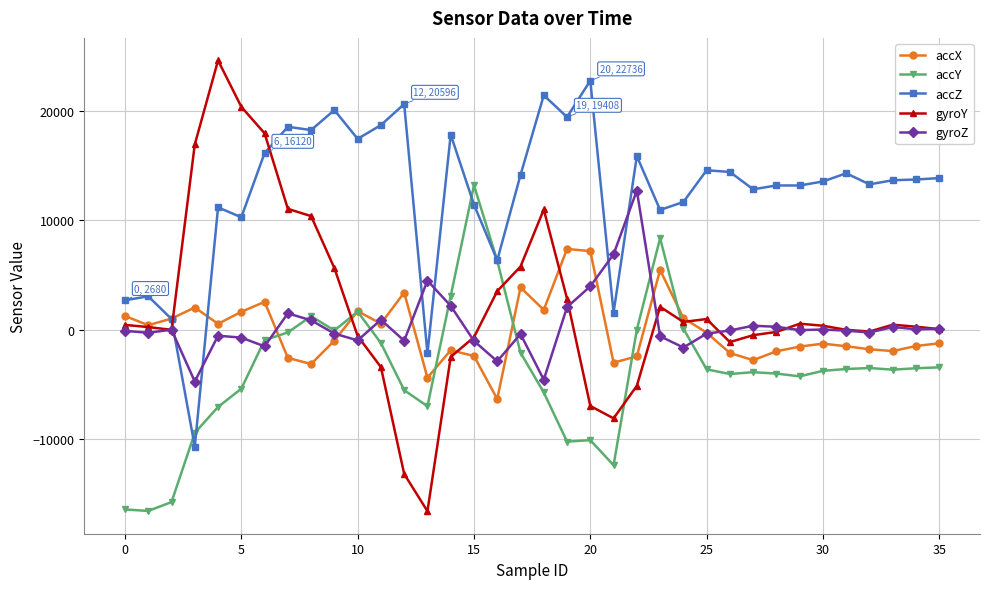

What is the maximum value for accY?

13188